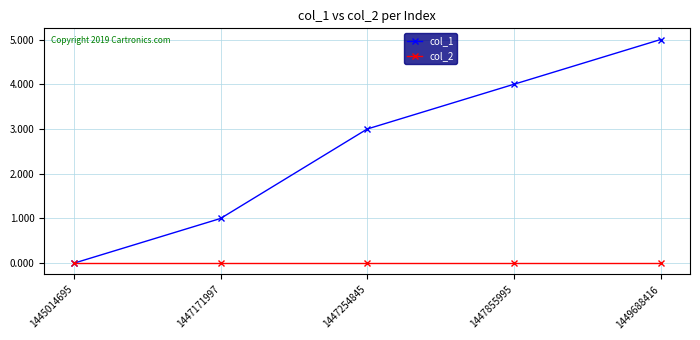

What is the maximum value shown in the chart?

5